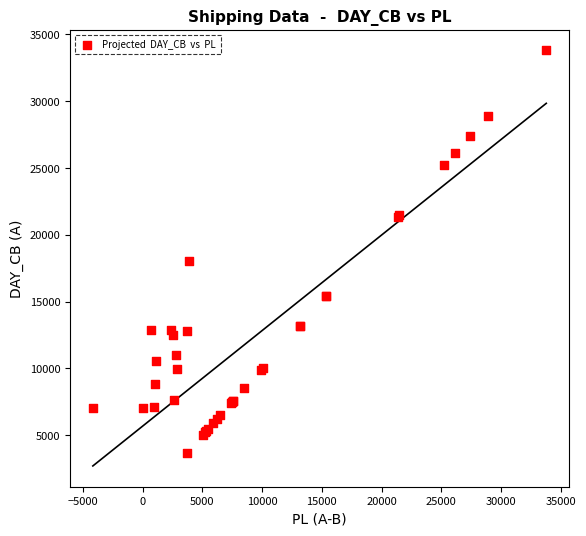

What Y value in the scatter plot is closest to 18737?

18048